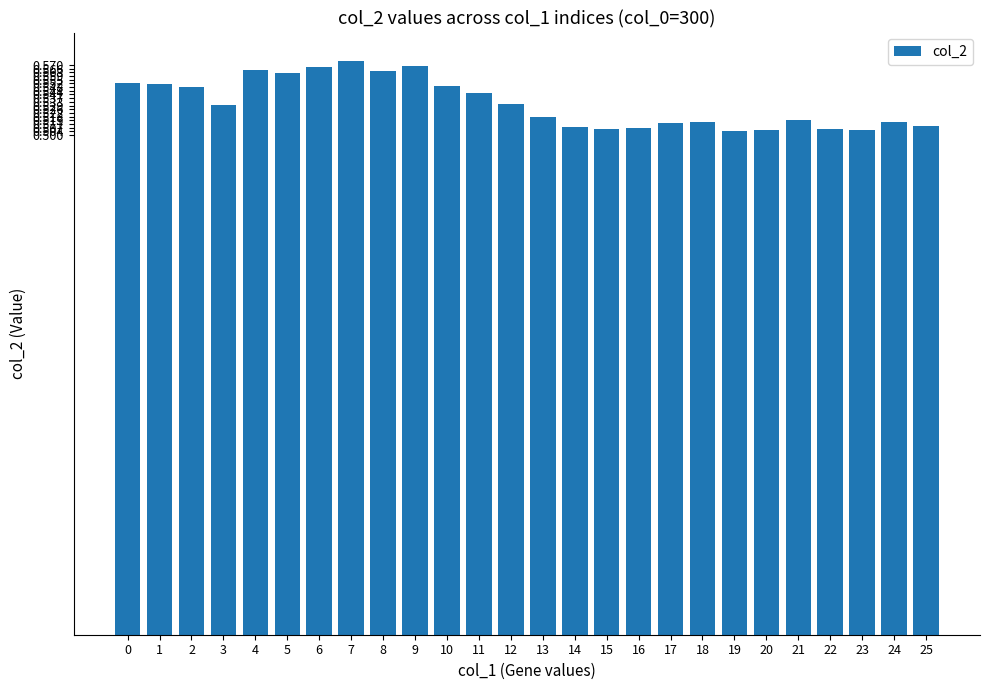

Between 14 and 9, which is larger?

9